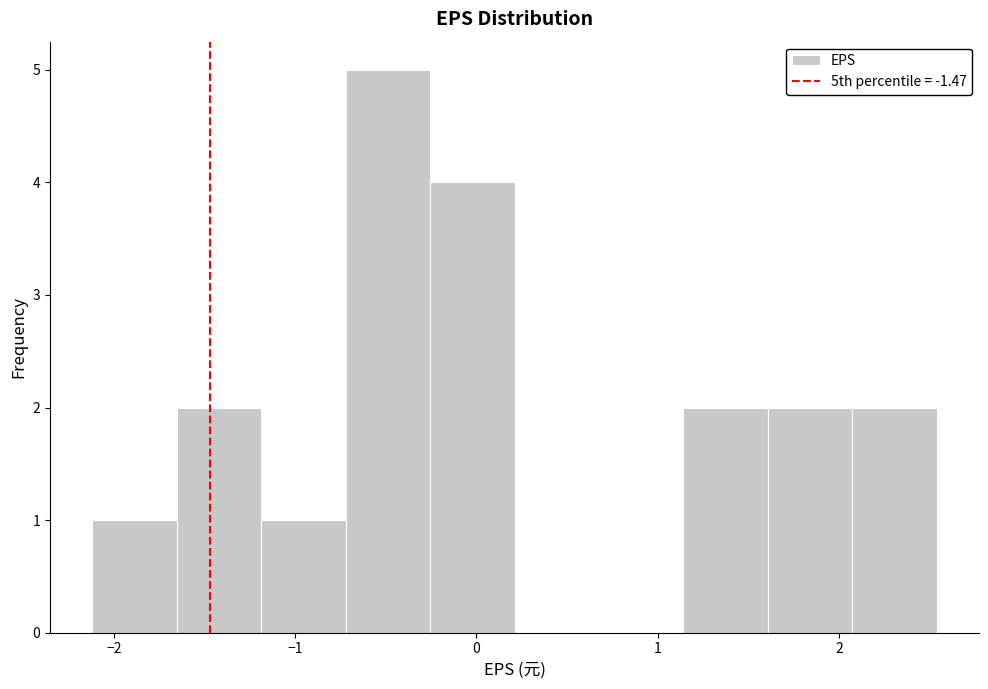

Over which range of the x-axis is the bar tallest?

-0.7 to -0.3